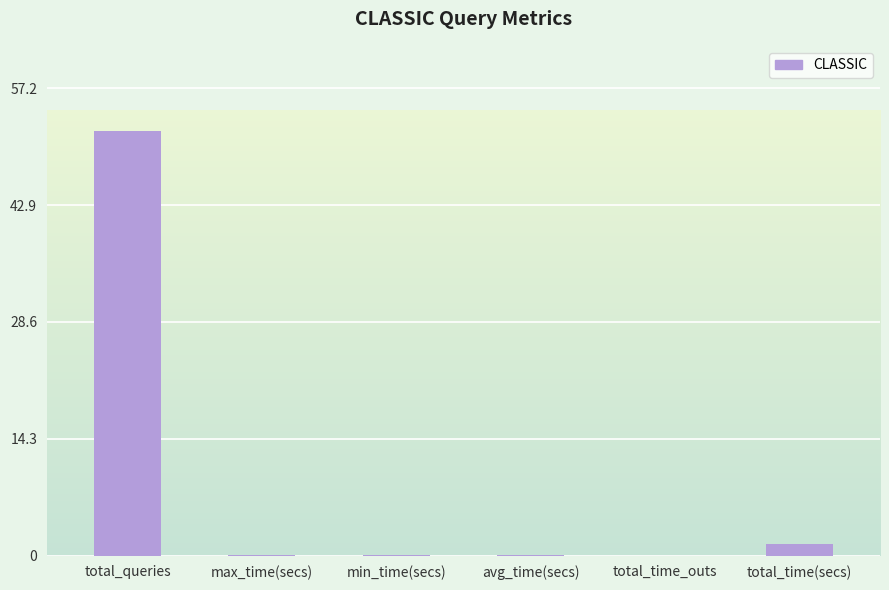

Which category has the highest value across all series?

total_queries